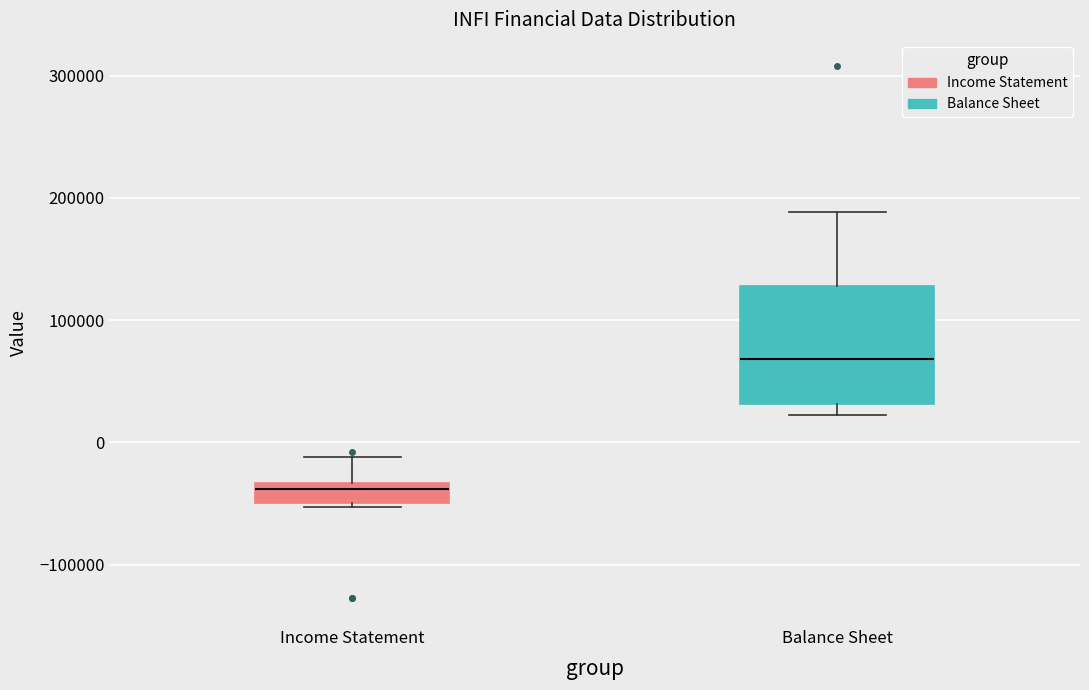

Reading left to right, read every box against the y-axis: the position of its median line, the range the box covers, and the ends of its whiskers. The values are not printed on the chart, so give them approximately, as read against the axis.

Income Statement: median -40000, box -50000 to -30000, whiskers -50000 (just below the box's lower edge) to -10000
Balance Sheet: median 70000, box 30000 to 130000, whiskers 20000 to 190000